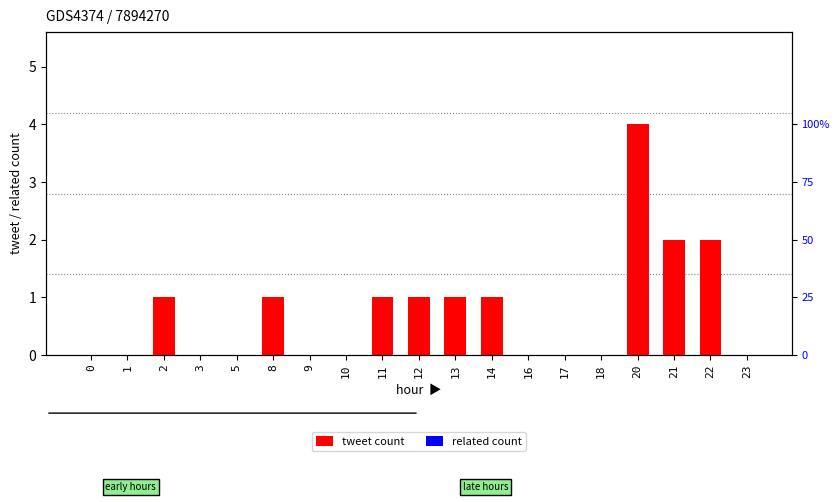

Is the value of related count at 14 greater than the value of tweet count at 18?

No